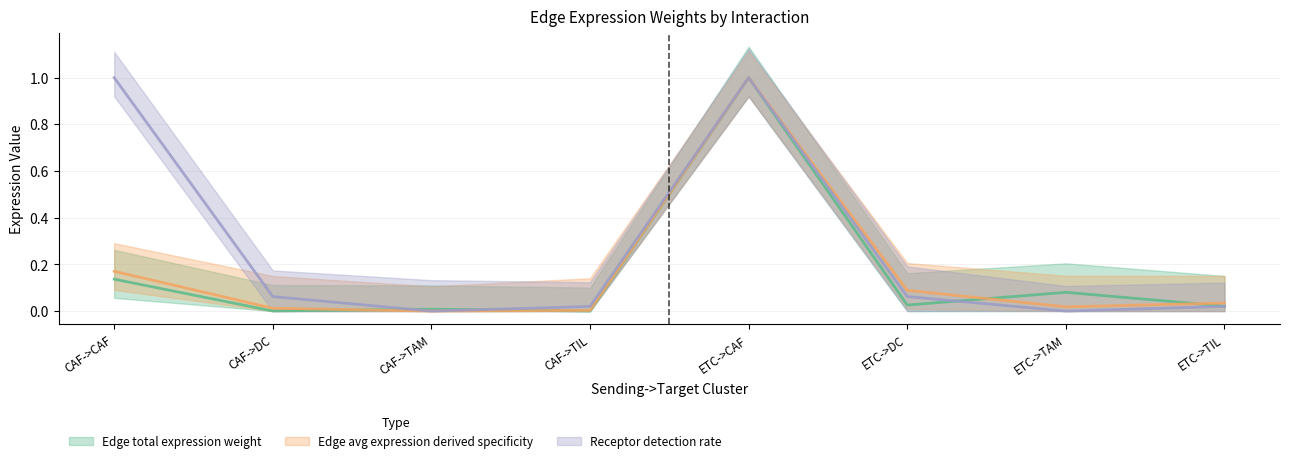

Reading left to right, extract all data points from this chart.

Edge average expression weight: 0.2	0.0	0.0	0.0	1.0	0.1	0.0	0.0
Edge total expression weight: 0.1	0.0	0.0	0.0	1.0	0.0	0.1	0.0
Receptor detection rate: 1.0	0.1	0.0	0.0	1.0	0.1	0.0	0.0